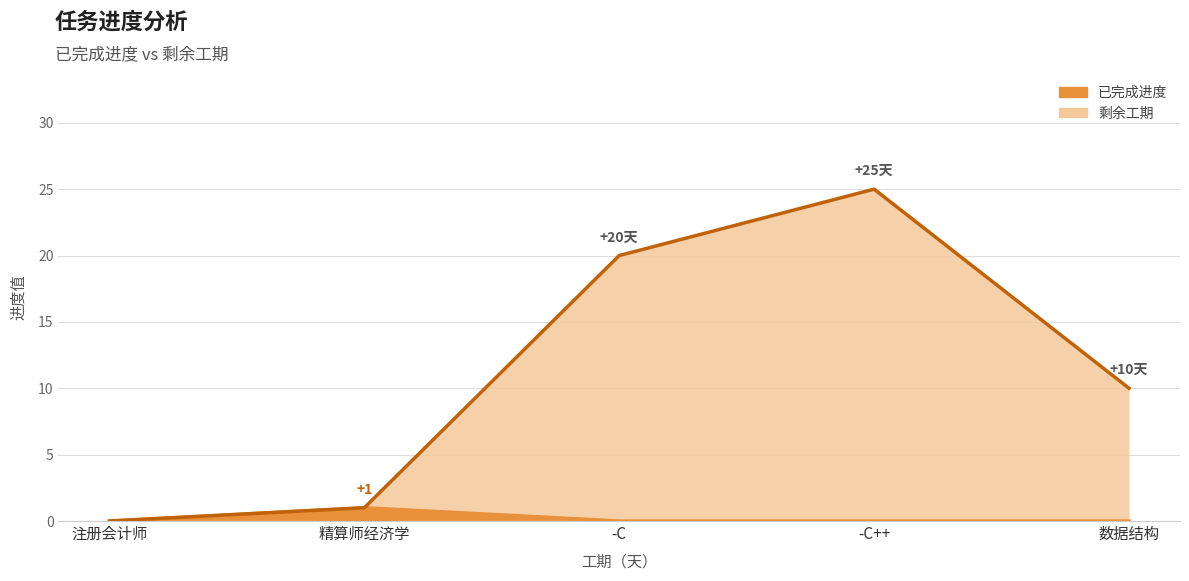

Rank the series by their average value, from highest to lowest.

剩余工期, 已完成进度